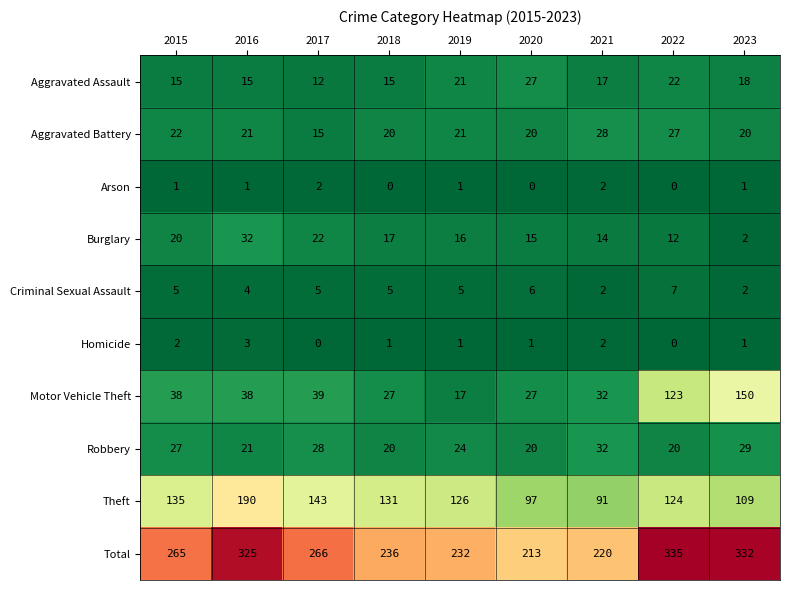

What is the spread (max minus min) of values at 2017?

266